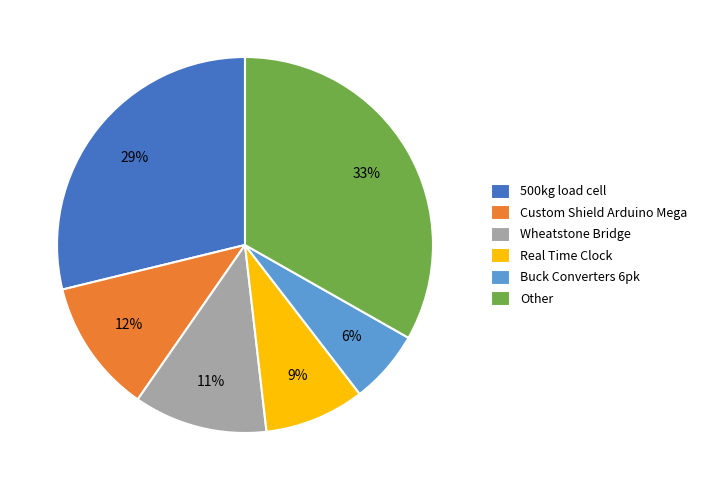

What is the largest slice in the pie chart?

Other